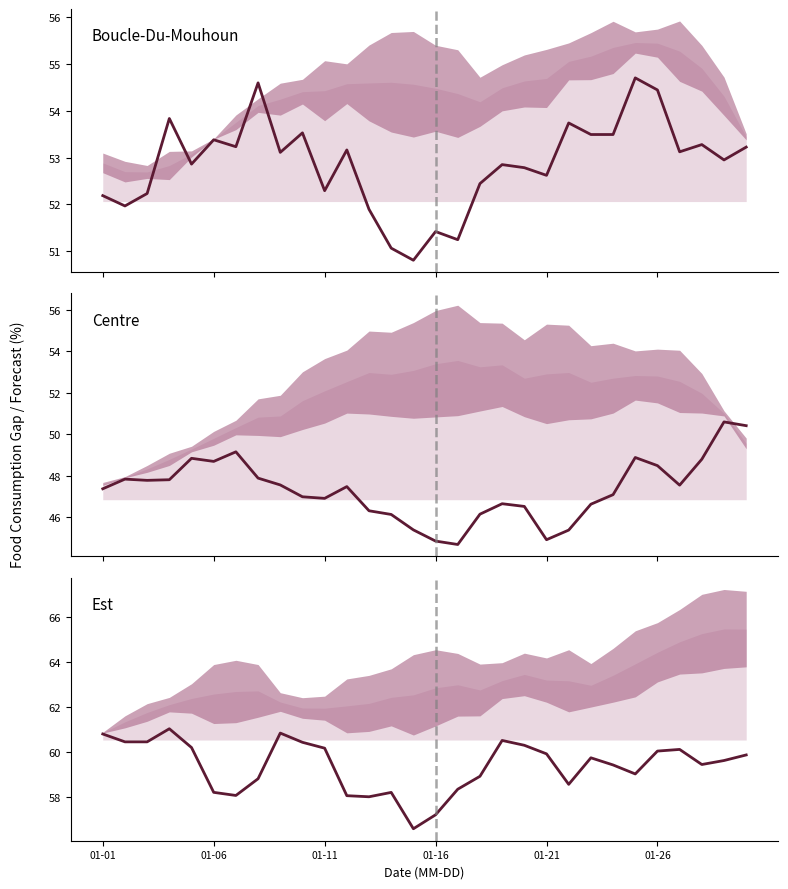

What position from the left is 01-11?

11